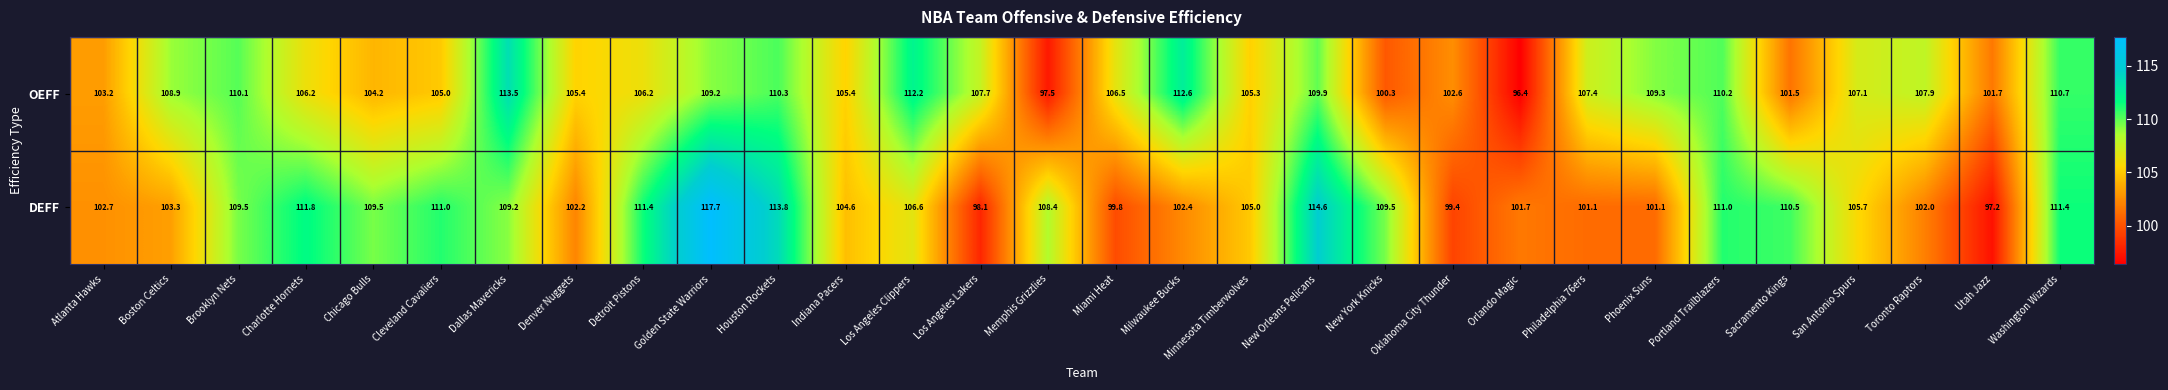

Between Memphis Grizzlies and Orlando Magic, which series saw the biggest shift?

DEFF